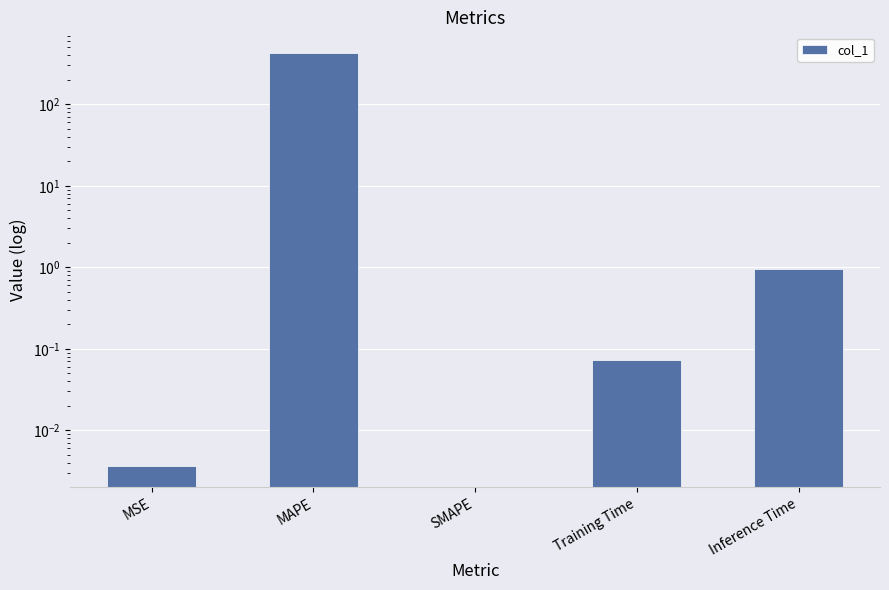

The chart shows a value of 427.0 at MAPE. True or false?

True